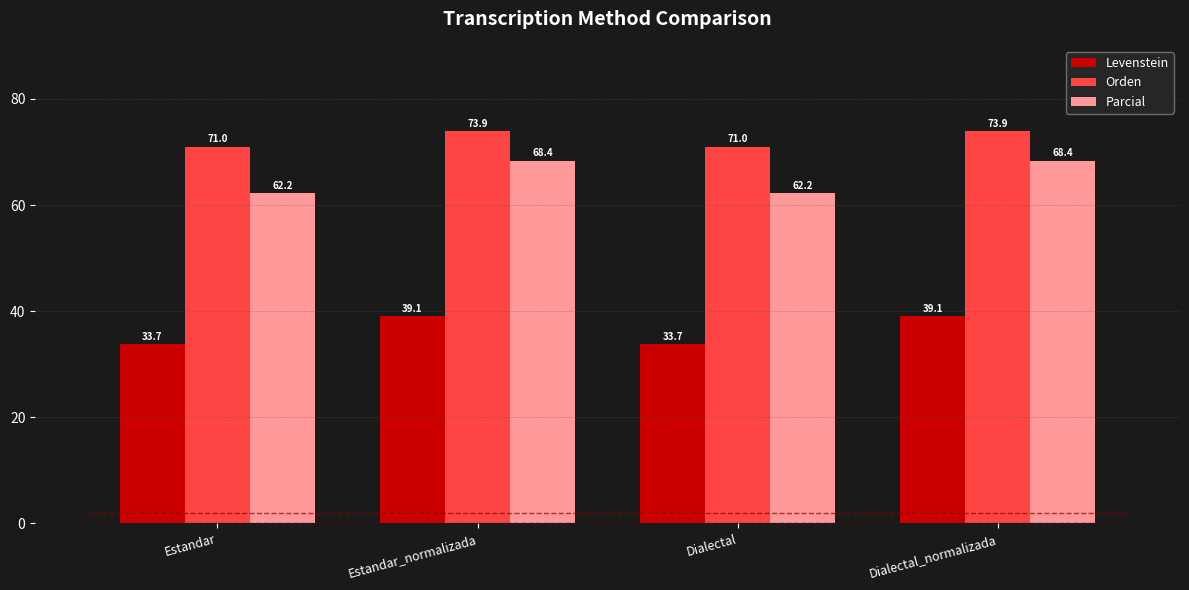

Between Estandar and Dialectal_normalizada, which series saw the biggest shift?

Parcial